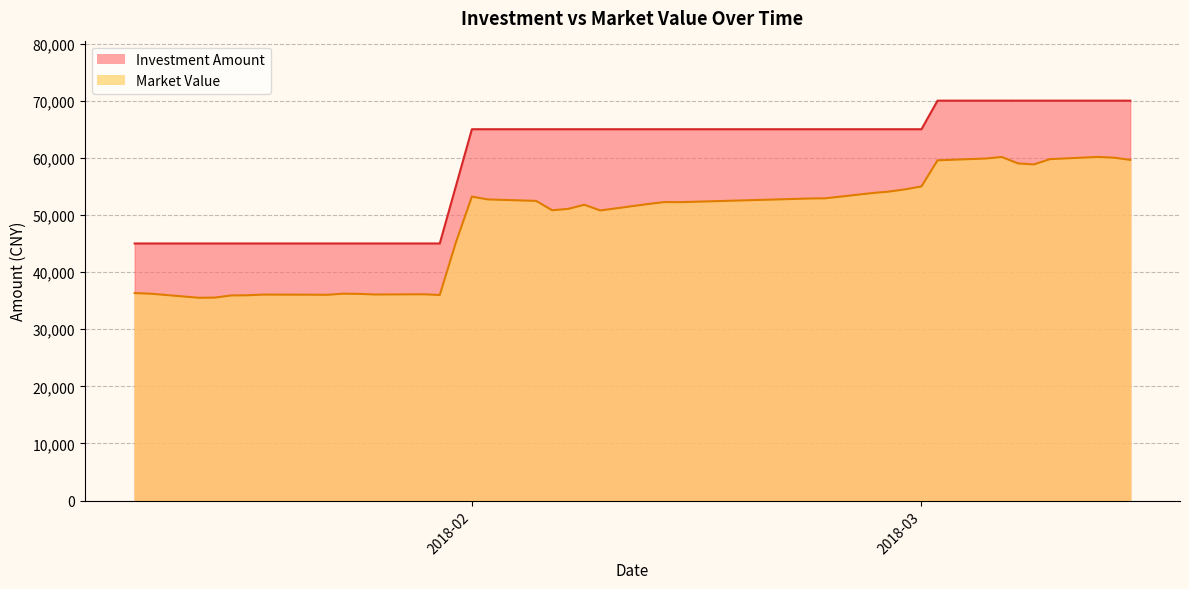

What is the maximum value shown in the chart?

70000.0